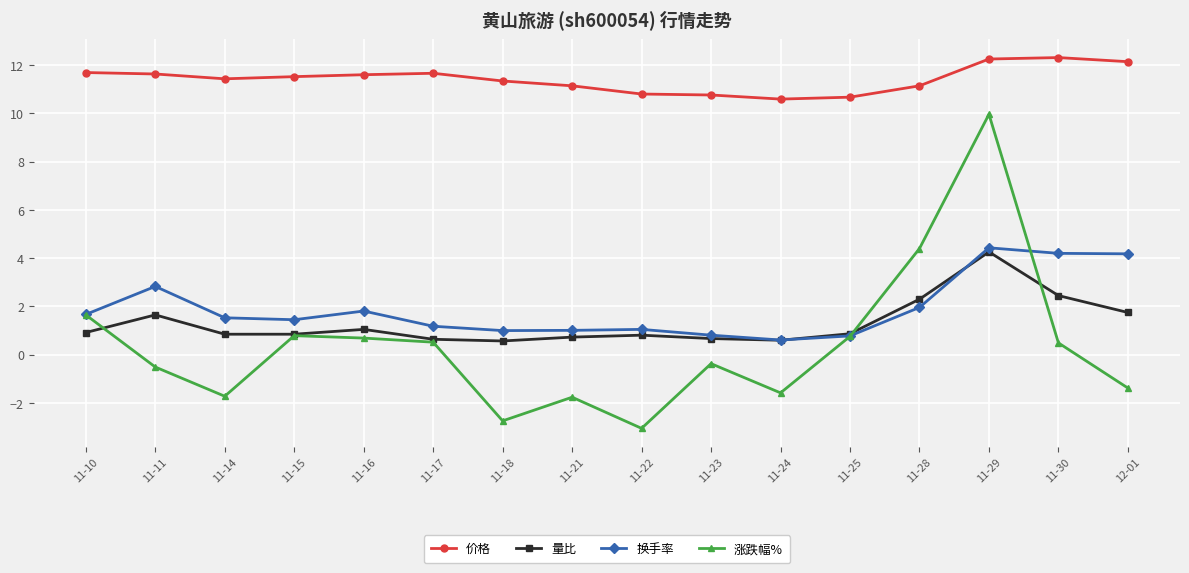

Which series has the largest total across all categories?

价格